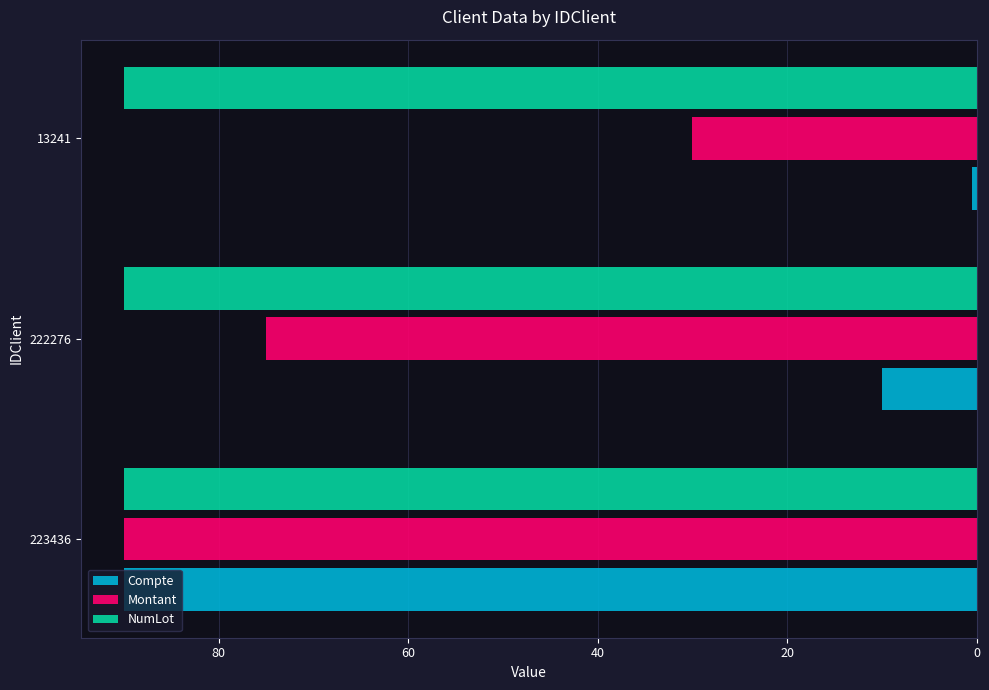

What is the average value of the NumLot series?

90.0